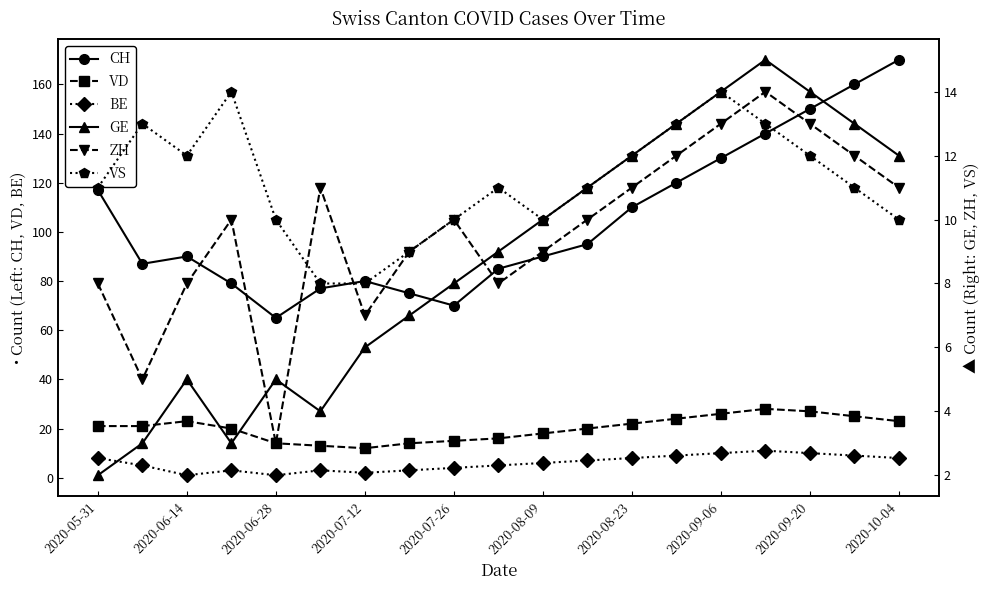

Reading right to left, list all the values displayed in this chart.

CH: 170	160	150	140	130	120	110	95	90	85	70	75	80	77	65	79	90	87	117
VD: 23	25	27	28	26	24	22	20	18	16	15	14	12	13	14	20	23	21	21
BE: 8	9	10	11	10	9	8	7	6	5	4	3	2	3	1	3	1	5	8
GE: 12	13	14	15	14	13	12	11	10	9	8	7	6	4	5	3	5	3	2
ZH: 11	12	13	14	13	12	11	10	9	8	10	9	7	11	3	10	8	5	8
VS: 10	11	12	13	14	13	12	11	10	11	10	9	8	8	10	14	12	13	11